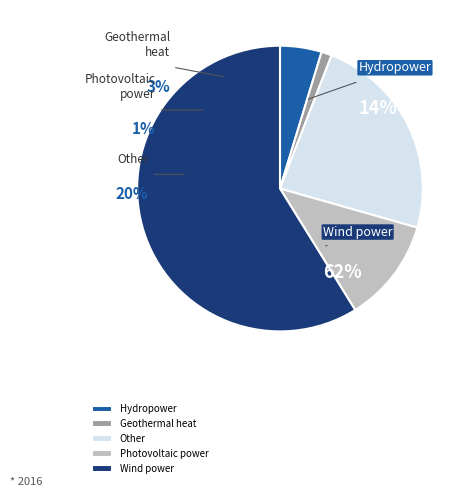

To the nearest percent, what portion does 1 represent?

5%